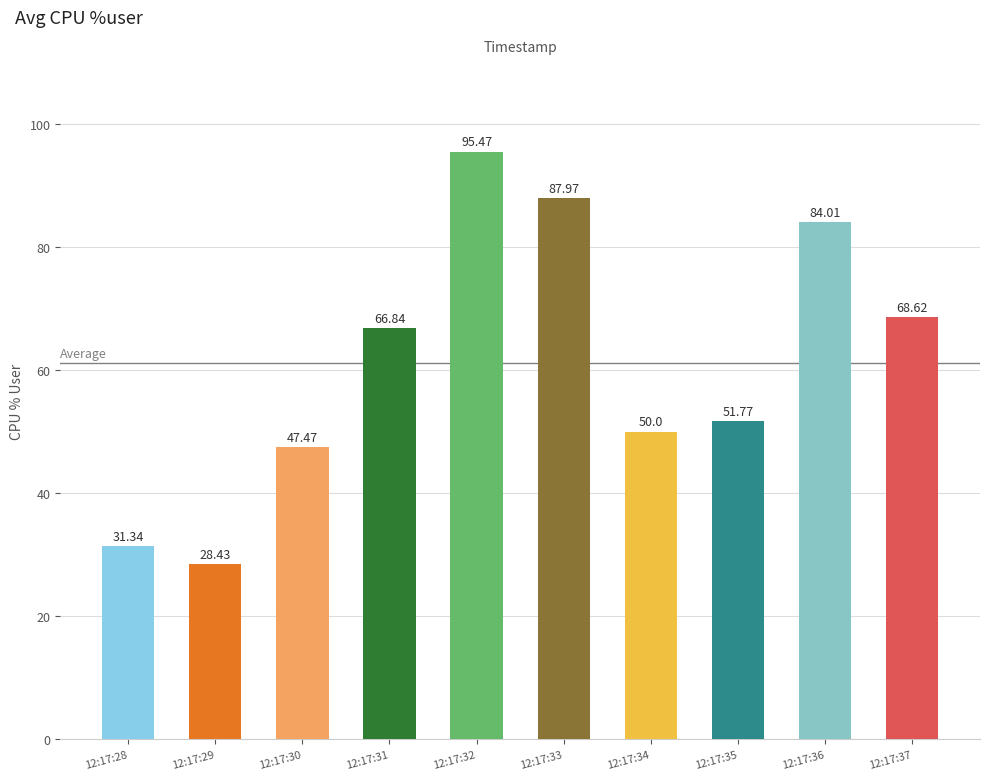

Which has a higher value, 12:17:29 or 12:17:34?

12:17:34